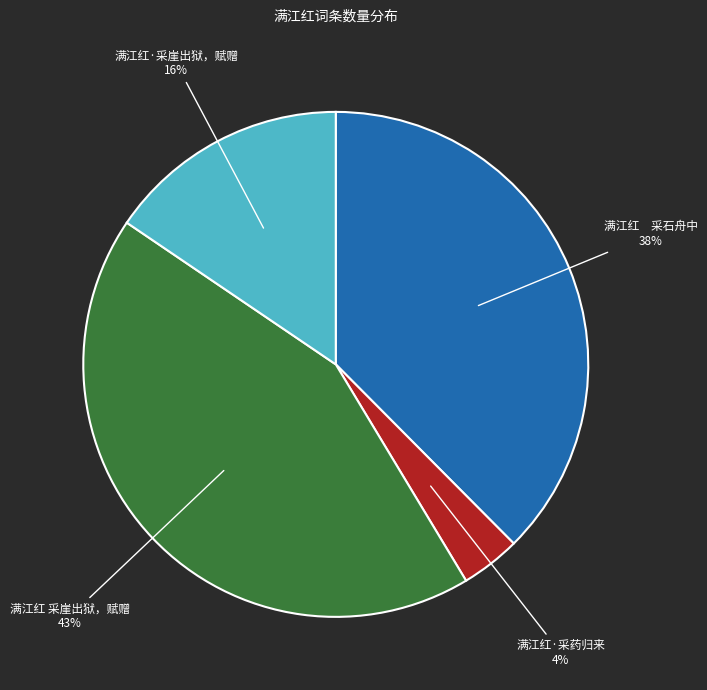

Is there a majority slice in this chart?

No